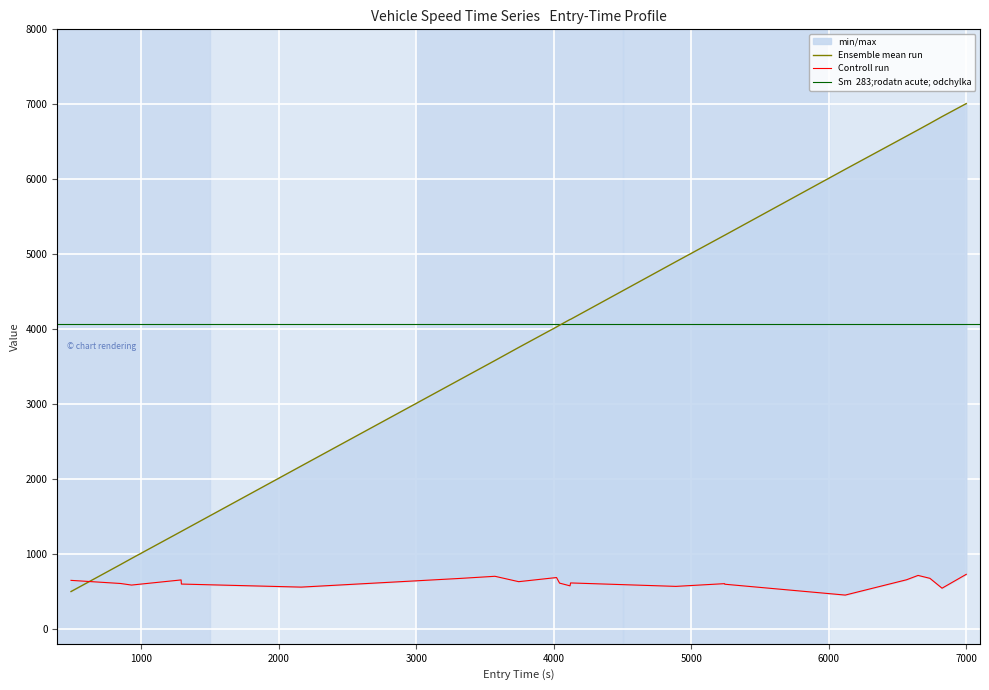

True or false: instspeed and mid intersect in this chart.

True